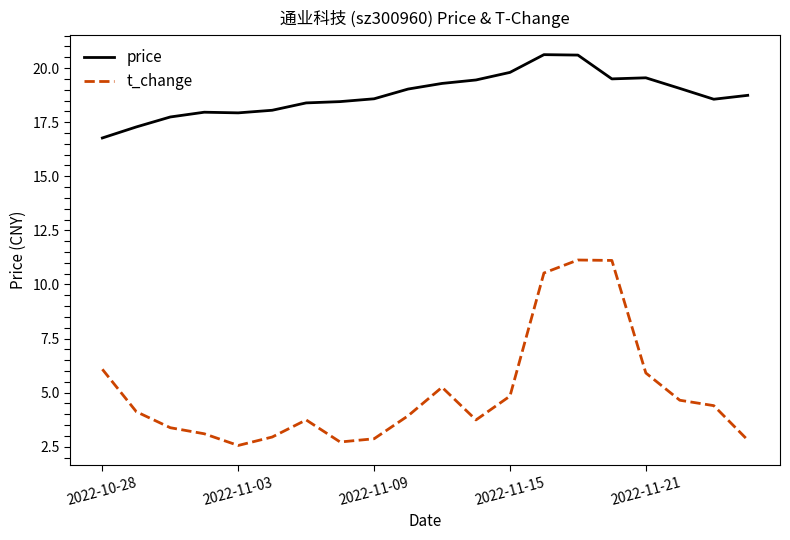

Which series has the largest total across all categories?

price